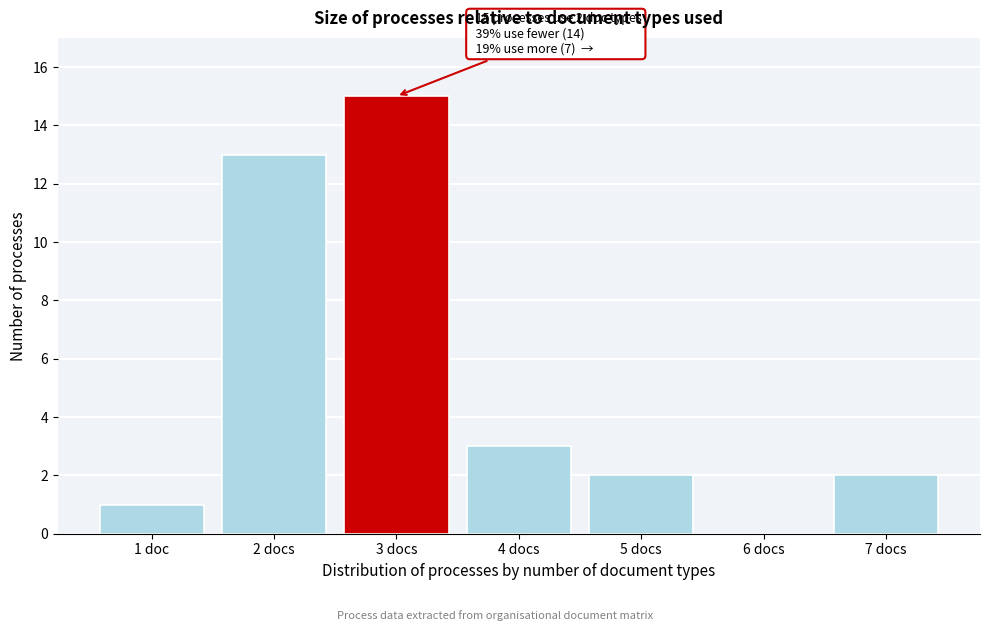

Reading left to right, extract all data points from this chart.

1 doc=1	2 docs=13	3 docs=15	4 docs=3	5 docs=2	6 docs=0	7 docs=2